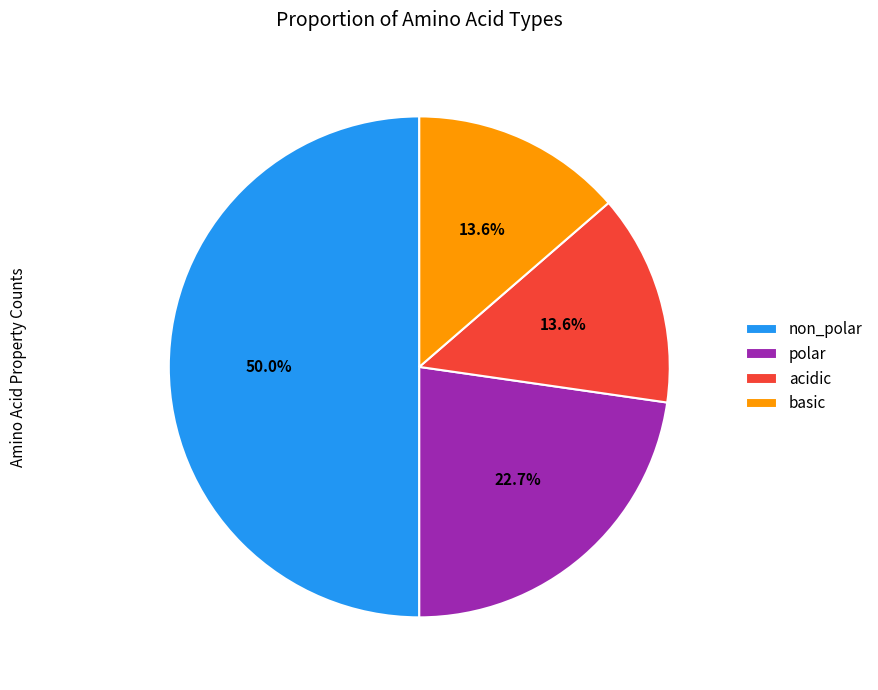

Is acidic the majority of the pie?

No